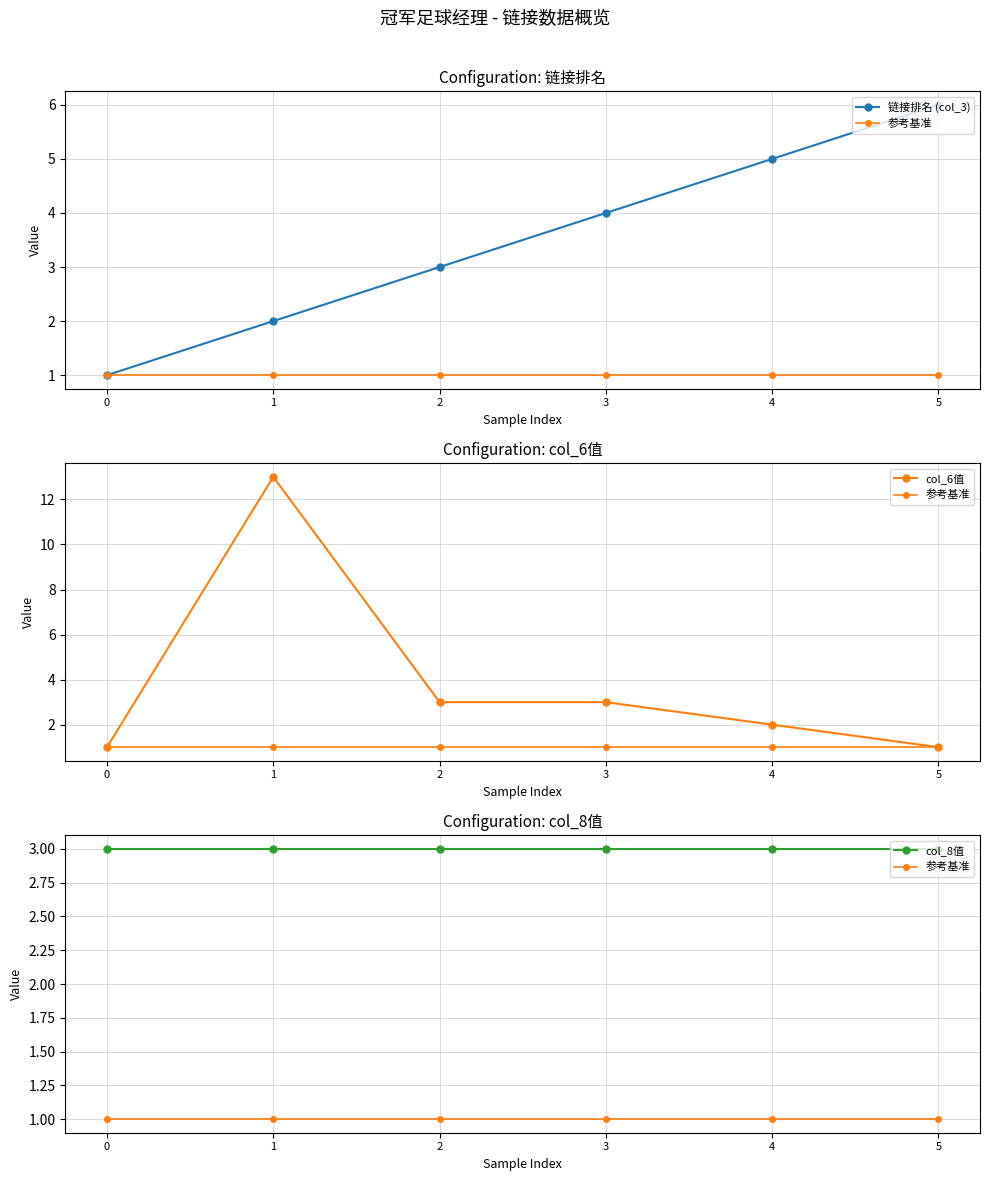

Read the col_6值 value at 3.

3